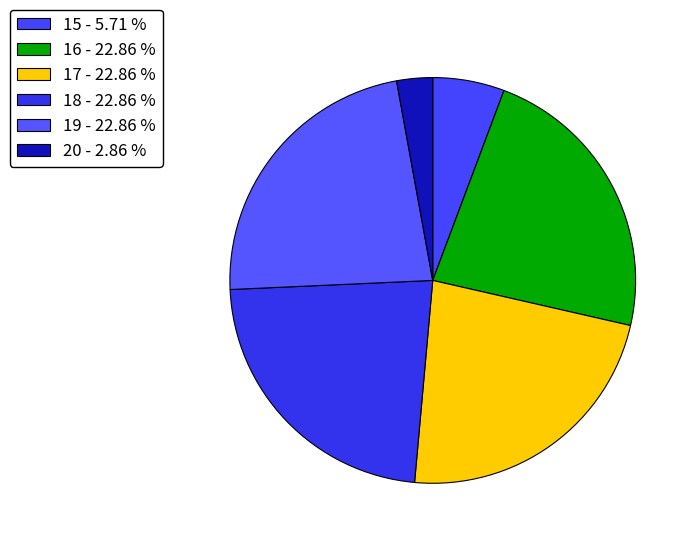

What is the smallest slice in the pie chart?

20 - 2.86 %